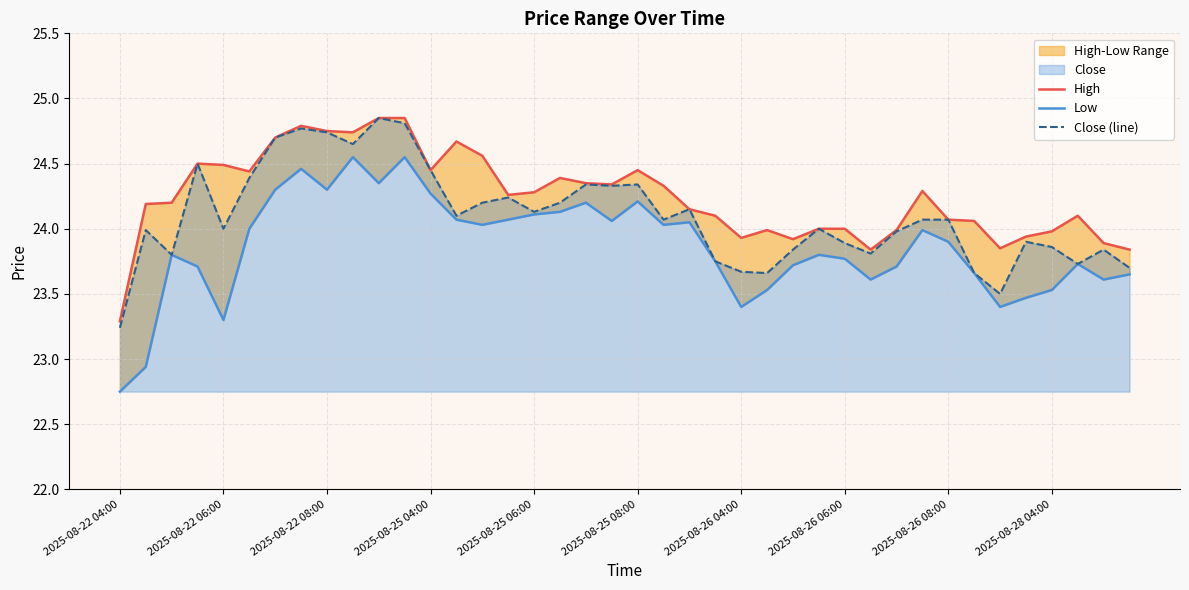

At which label does Close (line) reach its minimum?

2025-08-22 04:00